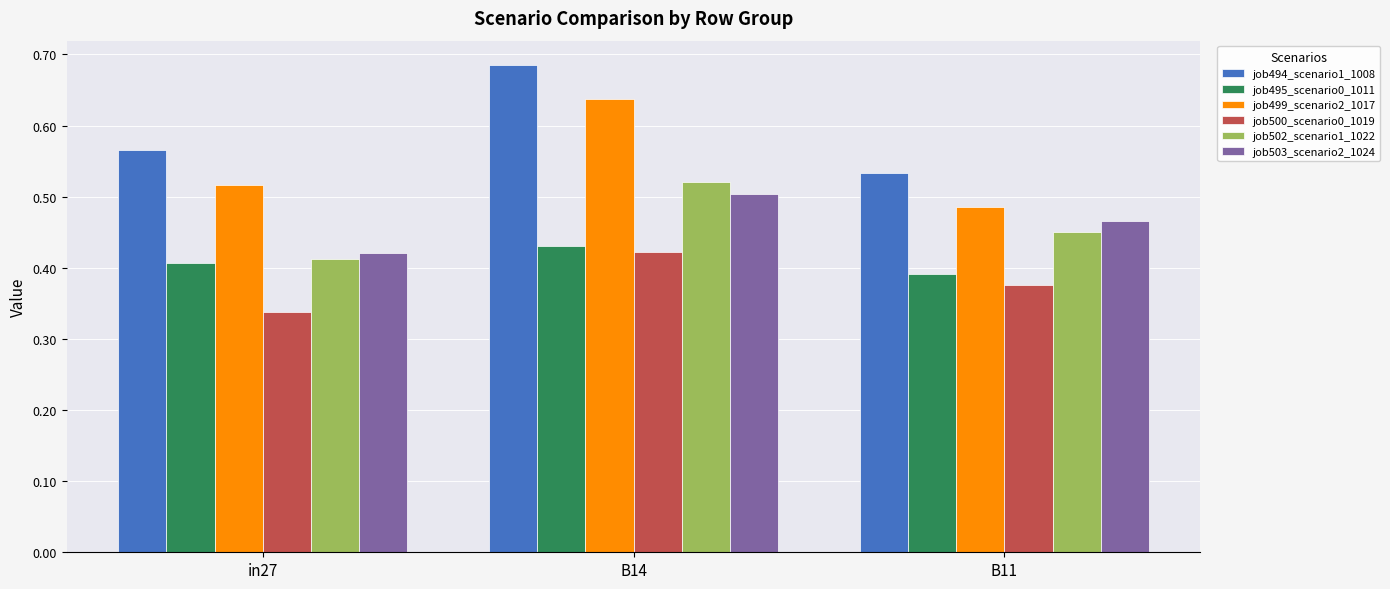

Is the value of job494_scenario1_1008 at B14 greater than the value of job502_scenario1_1022 at B11?

Yes